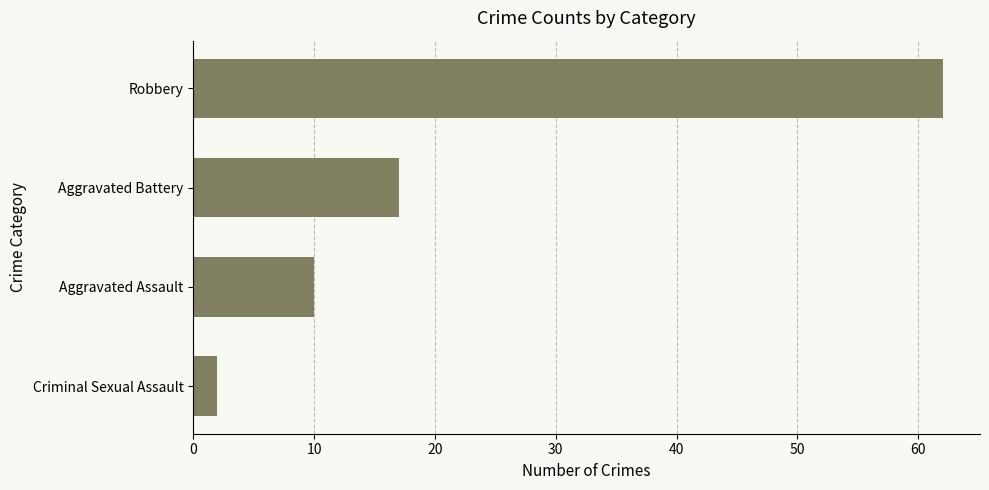

How many values are between 10 and 62?

3